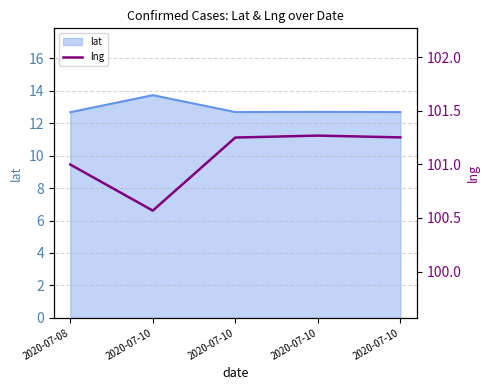

The value at 2020-07-10 is 101.2. True or false?

True